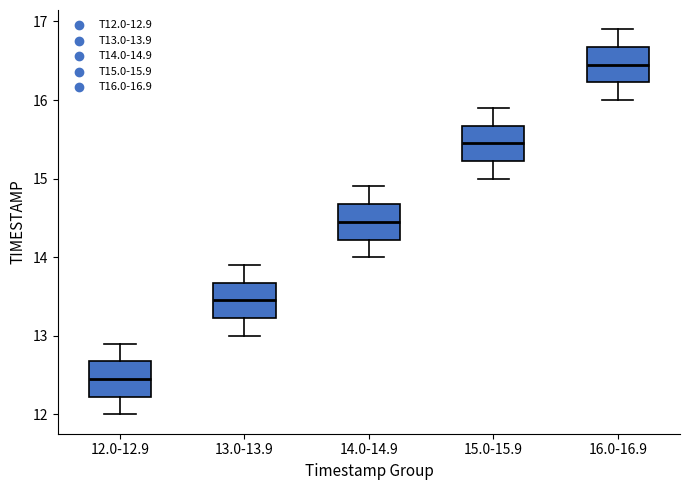

Where does the median line of the box for 14.0-14.9 sit on the y-axis? The values are not printed on the chart, so give them approximately, as read against the axis.

14.5